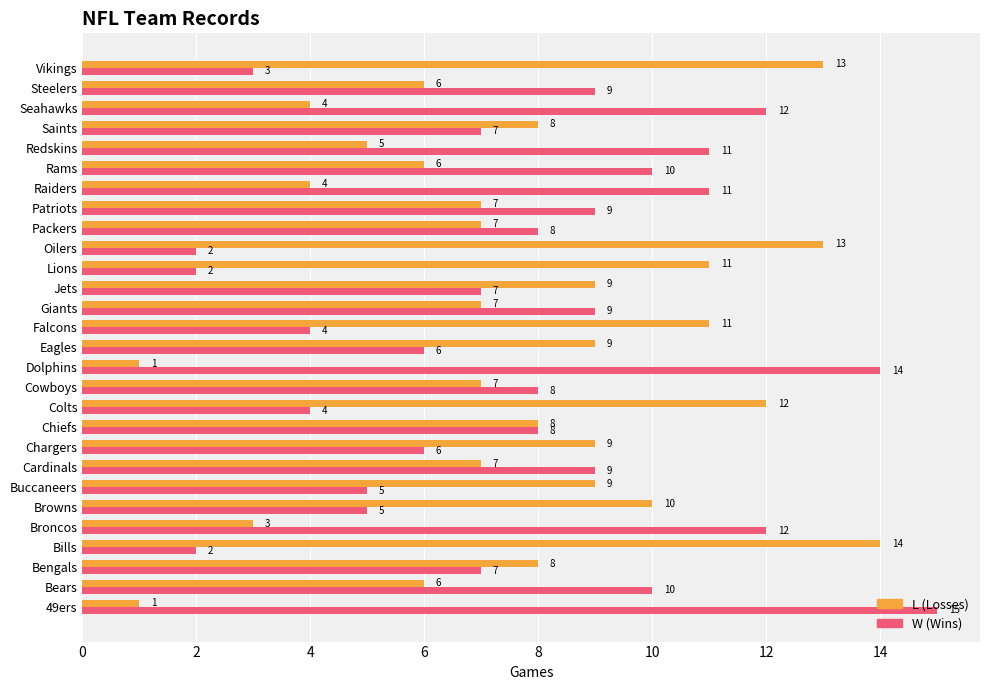

What is the total value across all series at Broncos?

15